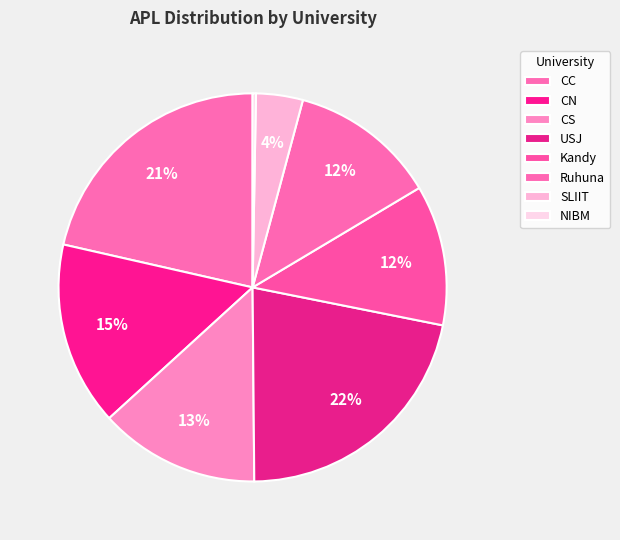

How many segments does this pie chart have?

8